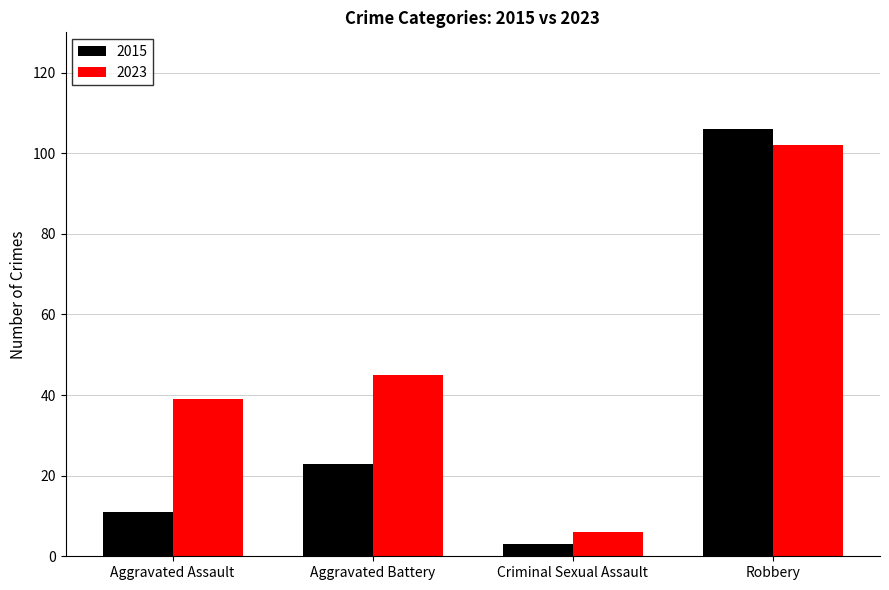

At how many categories does at least one series exceed 28?

3